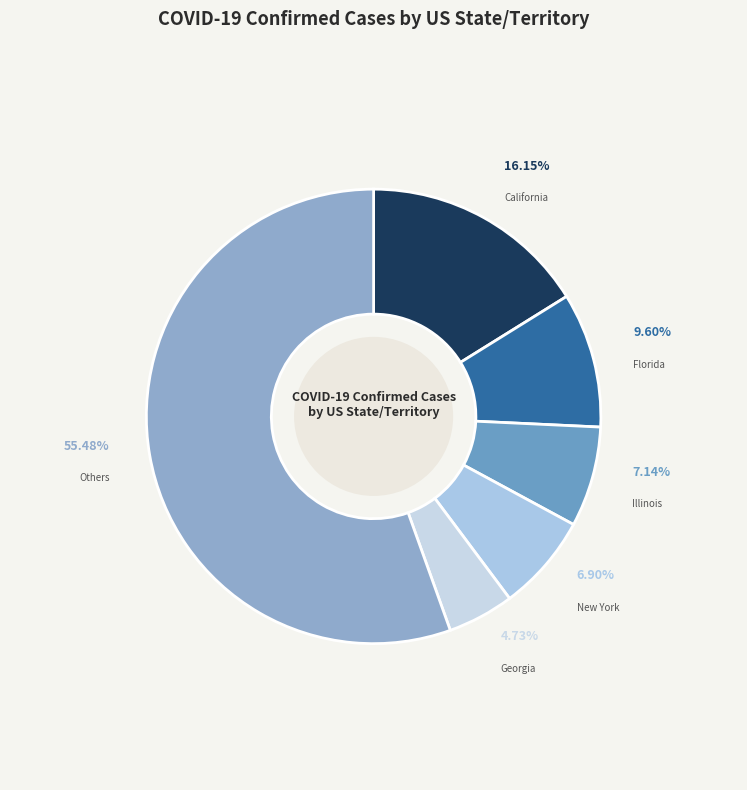

How many slices are in this pie chart?

6